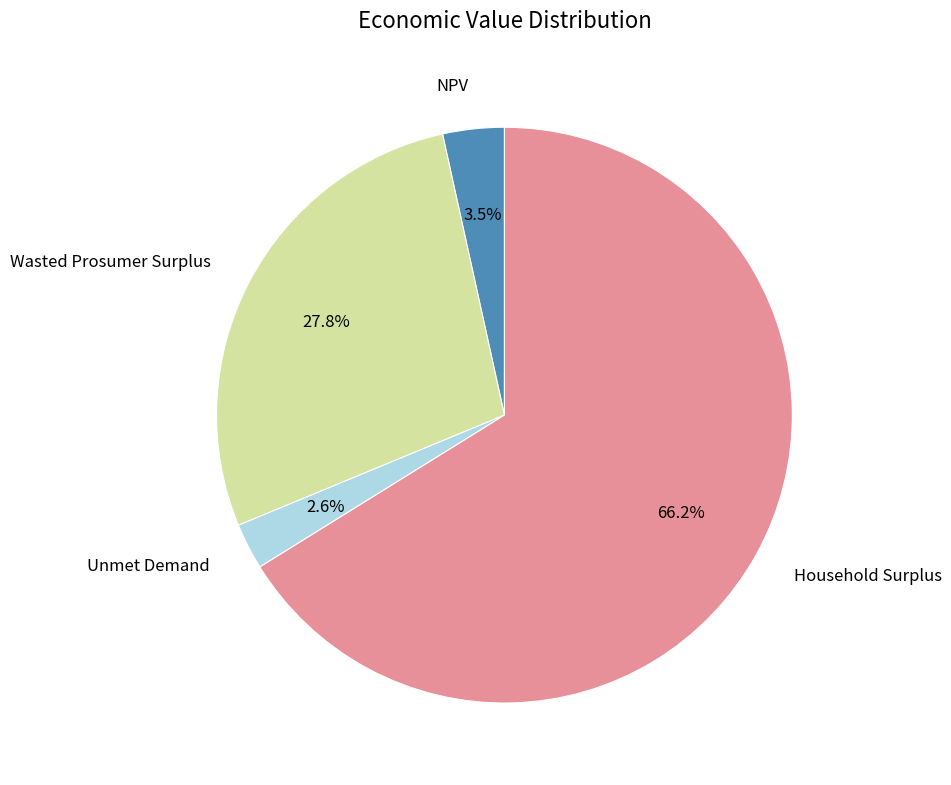

Does any single category account for the majority?

Yes